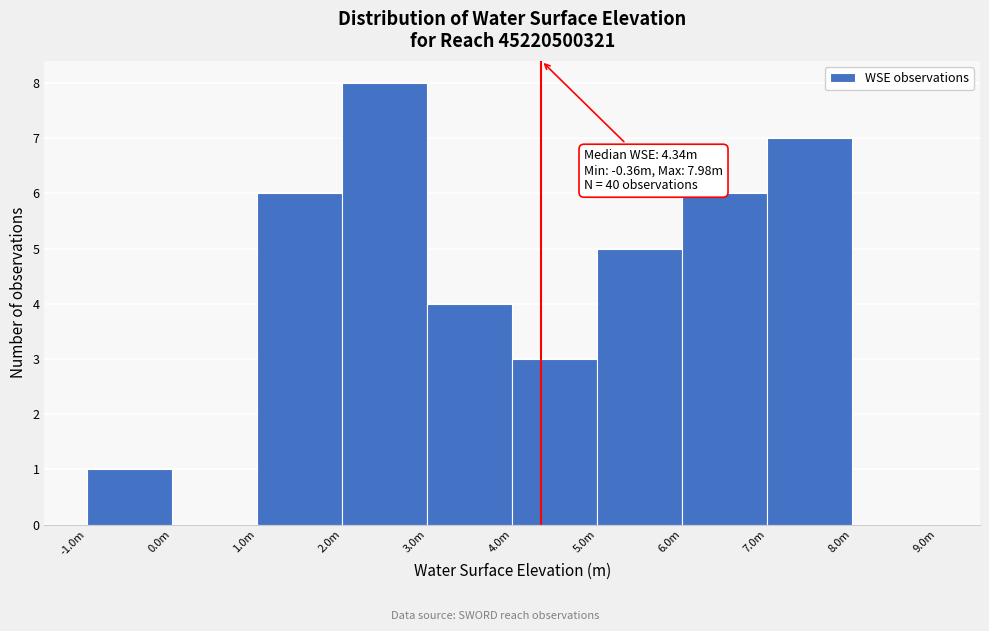

Reading right to left, extract all data points from this chart.

8.0m=0	7.0m=7	6.0m=6	5.0m=5	4.0m=3	3.0m=4	2.0m=8	1.0m=6	0.0m=0	-1.0m=1